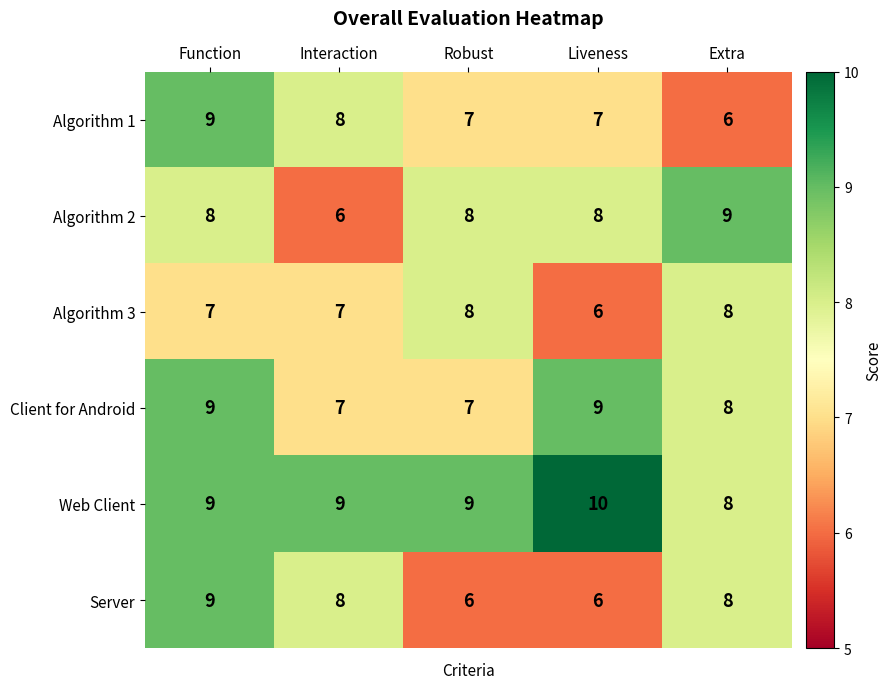

Which series changed the most between Function and Liveness?

Server